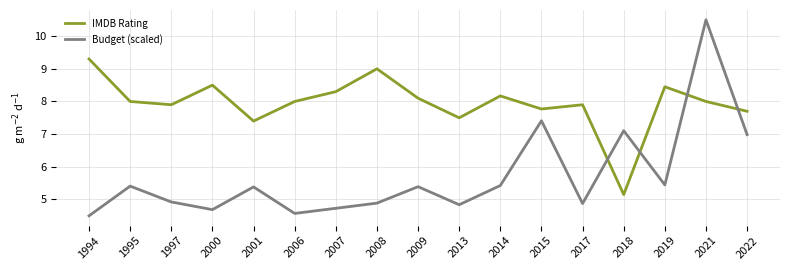

What is the sum of the Budget (scaled) values at 2008 and 2001?

10.3